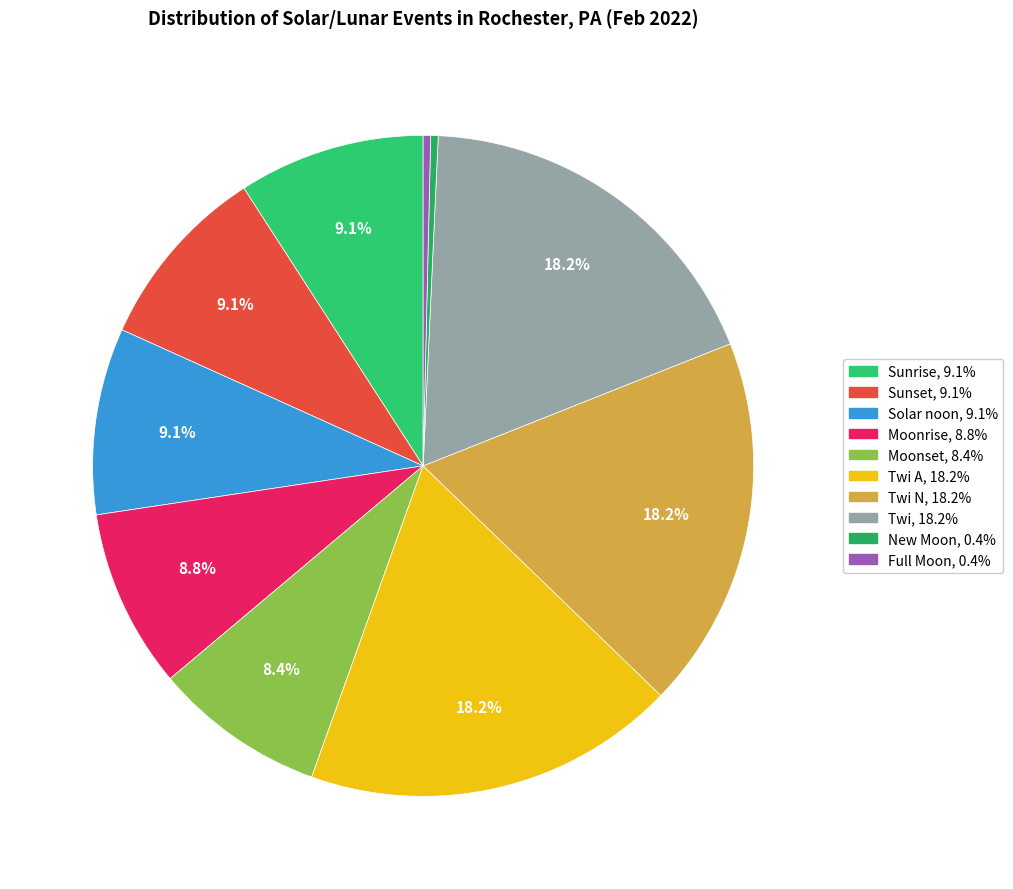

Count the number of slices in the pie.

10